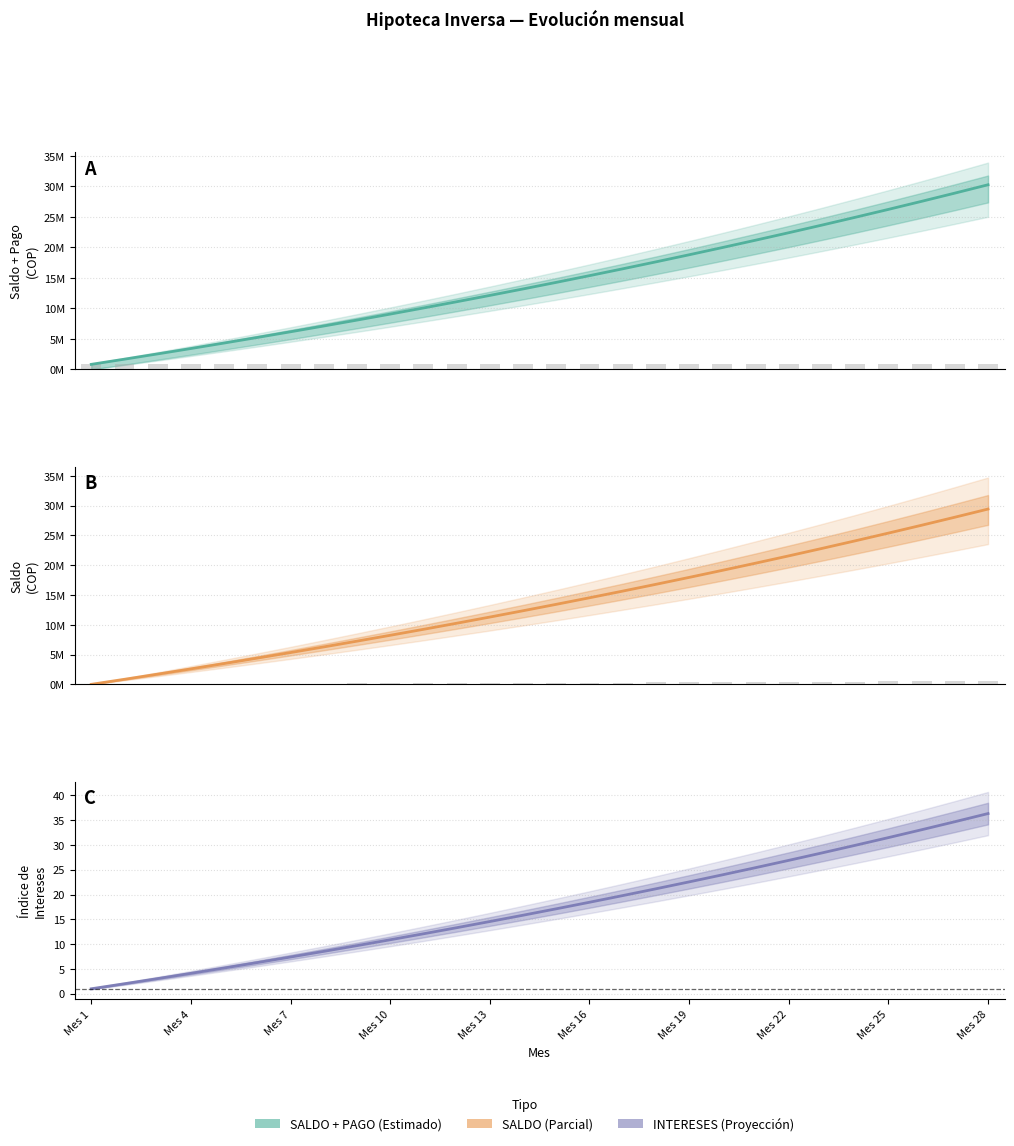

What is the value of the SALDO + PAGO bar at the 8th from the left?

7117688.2